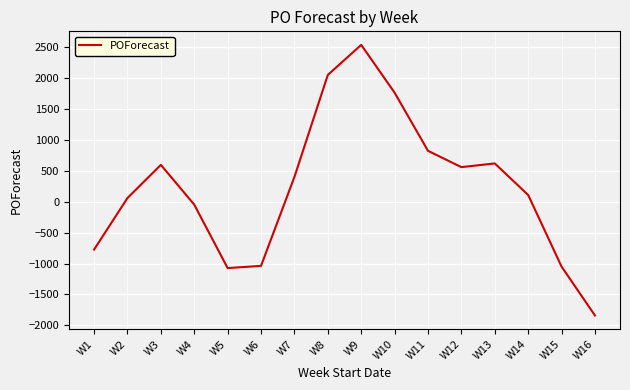

What is the ratio of the value at W9 to the value at W8?

1.2